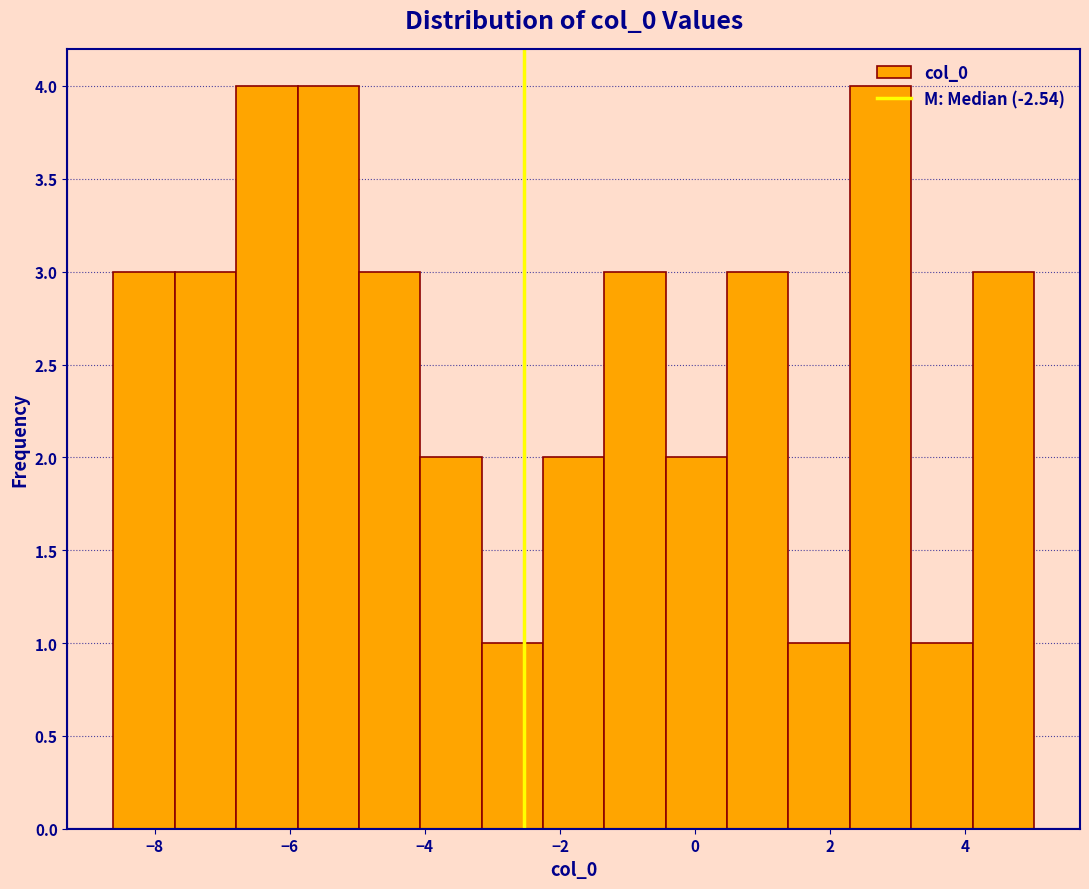

Reading left to right, transcribe this chart: for each bar, give the range it covers on the x-axis and its height. Neither the bar edges nor the heights are printed on the chart, so give them approximately, as read against the axes.

-8.6 to -7.8: 3
-7.8 to -6.8: 3
-6.8 to -5.8: 4
-5.8 to -5.0: 4
-5.0 to -4.0: 3
-4.0 to -3.2: 2
-3.2 to -2.2: 1
-2.2 to -1.4: 2
-1.4 to -0.4: 3
-0.4 to 0.4: 2
0.4 to 1.4: 3
1.4 to 2.2: 1
2.2 to 3.2: 4
3.2 to 4.2: 1
4.2 to 5.0: 3